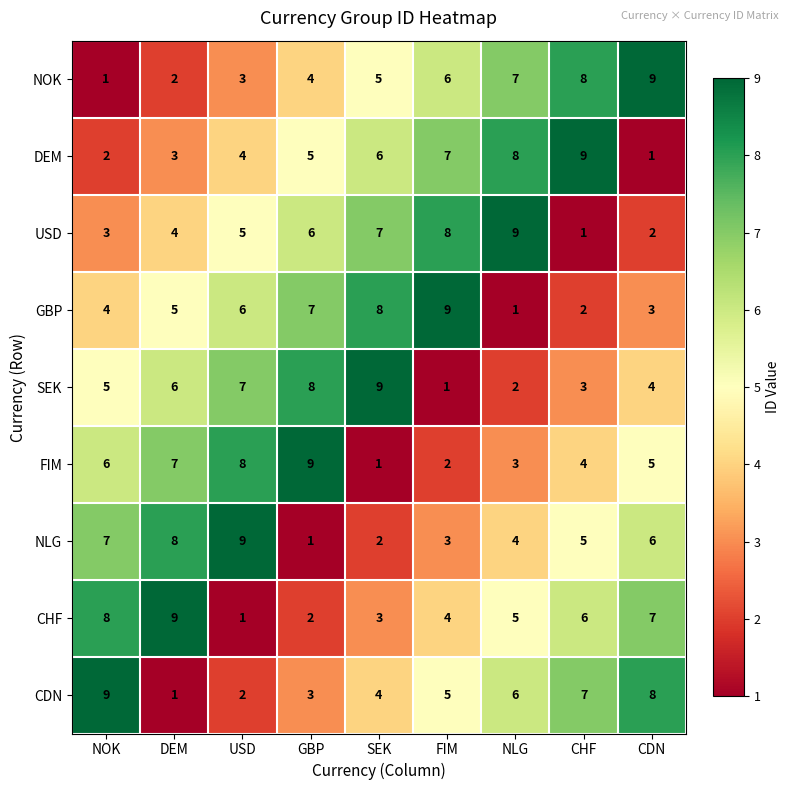

What is the total value across all series at NLG?

45